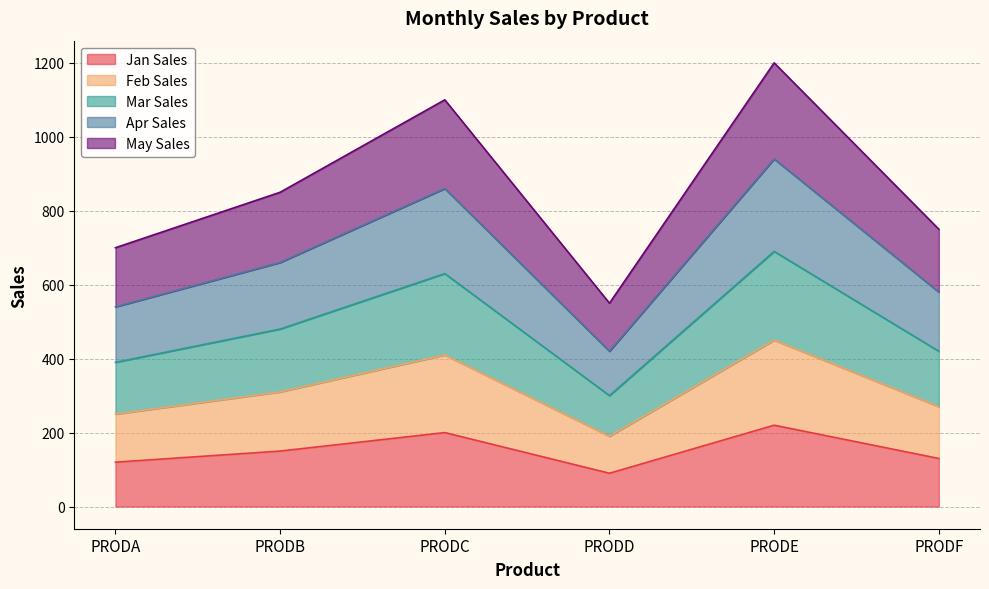

What is the difference between the highest and lowest values at PRODF?

620